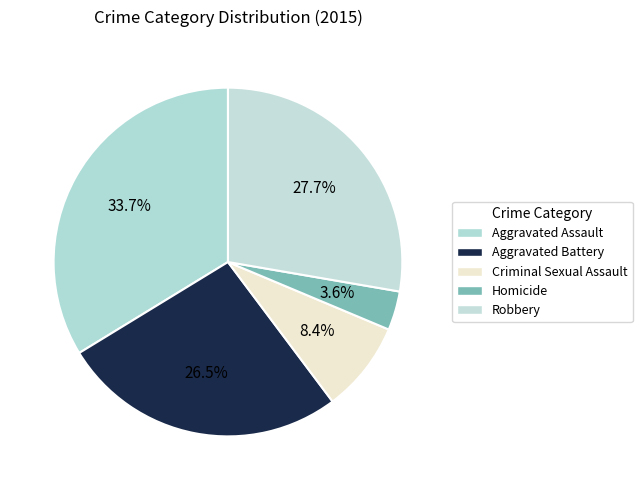

What percentage do Homicide and Robbery together represent?

31.3%